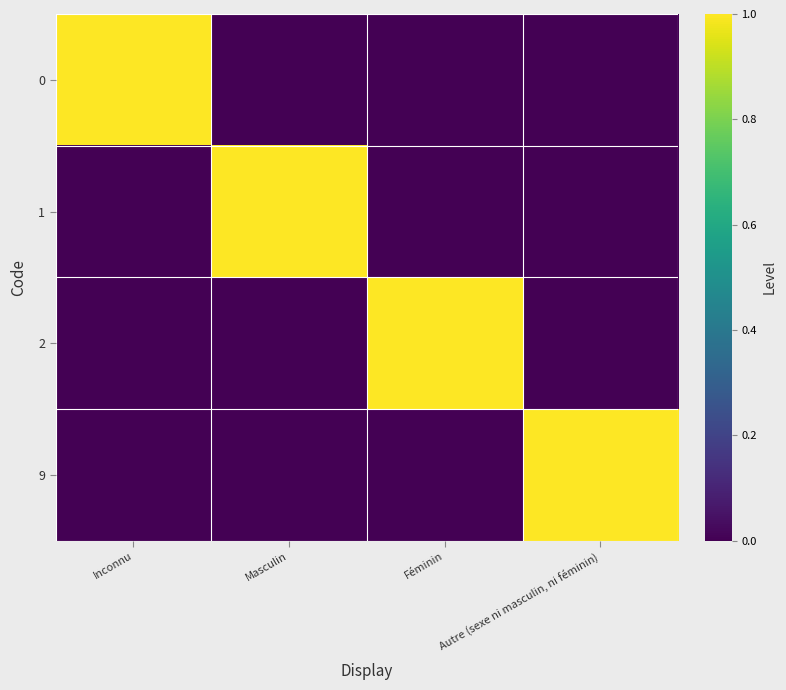

At how many categories does at least one series exceed 0?

4